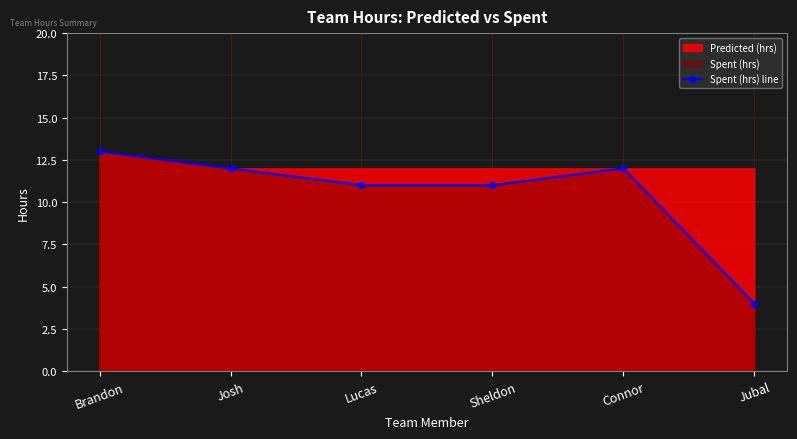

Rank the categories by value from highest to lowest.

Brandon, Josh, Connor, Lucas, Sheldon, Jubal